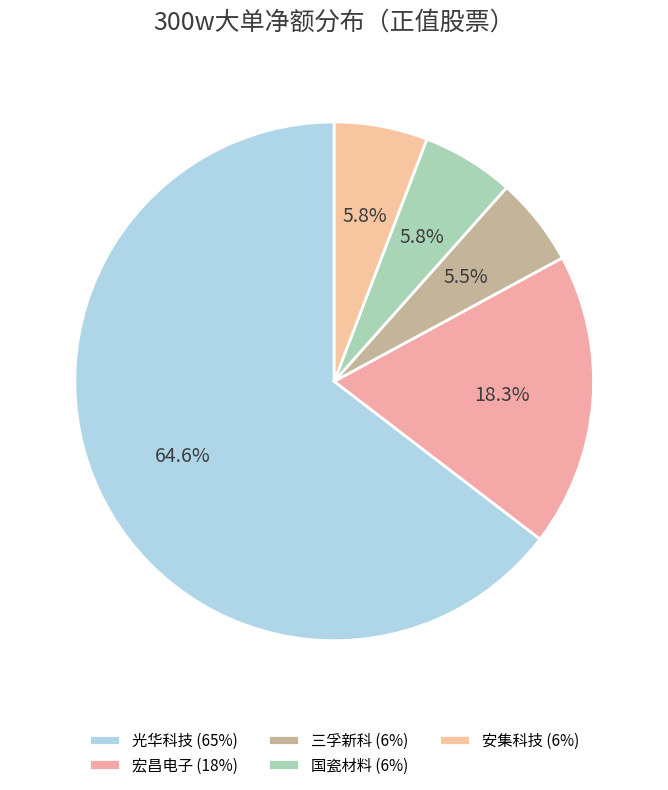

Which slice represents more than half of the pie?

光华科技